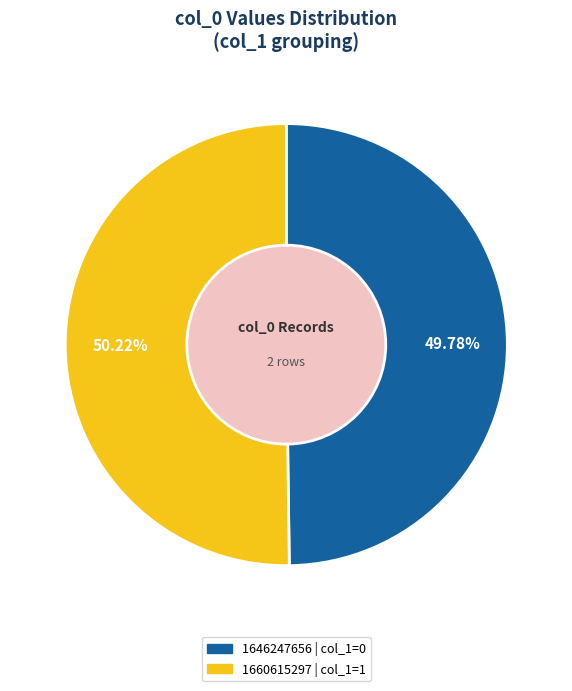

Is there a majority slice in this chart?

Yes